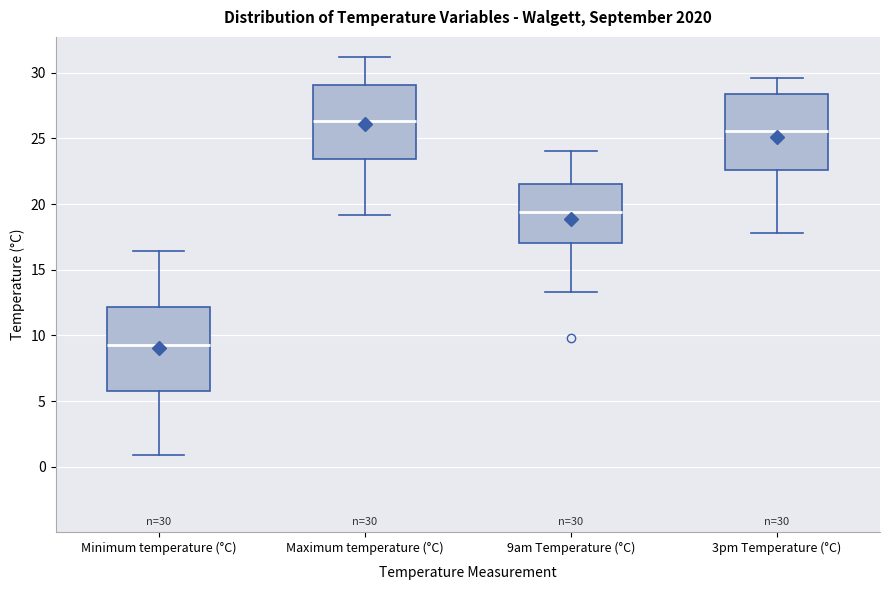

Which box has the lowest median line?

Minimum temperature (°C)